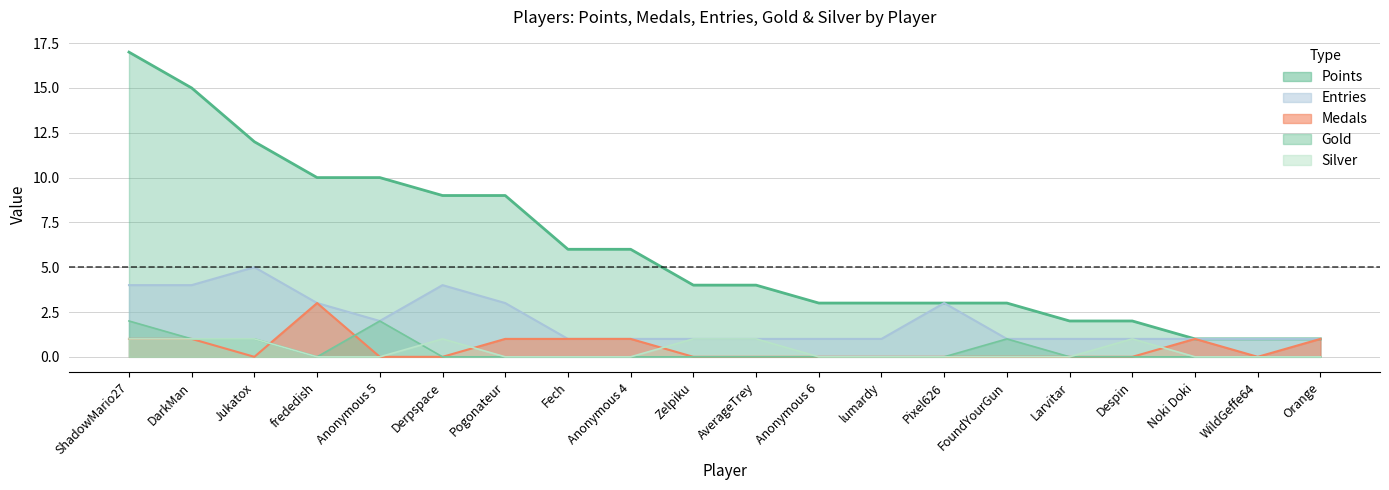

True or false: Silver and Points cross at least once.

False